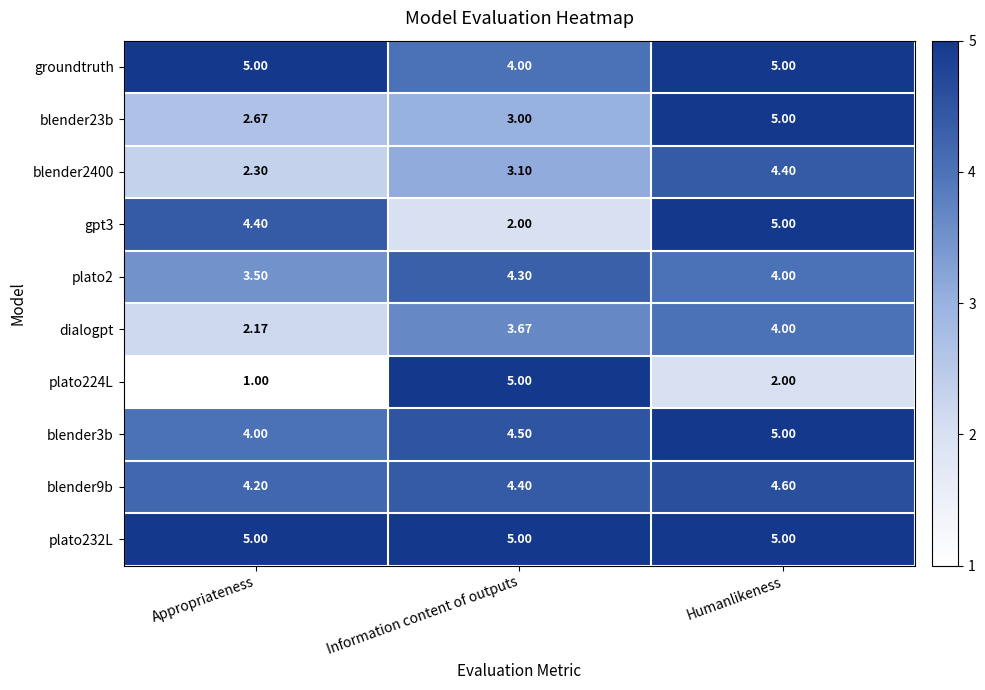

How many values in the dialogpt series are below 3?

1